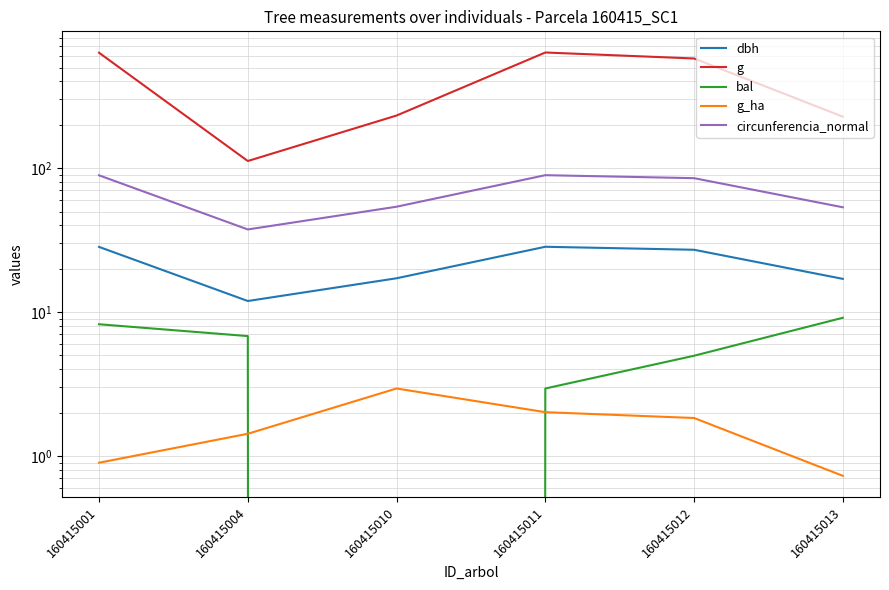

At how many categories does at least one series exceed 316?

3